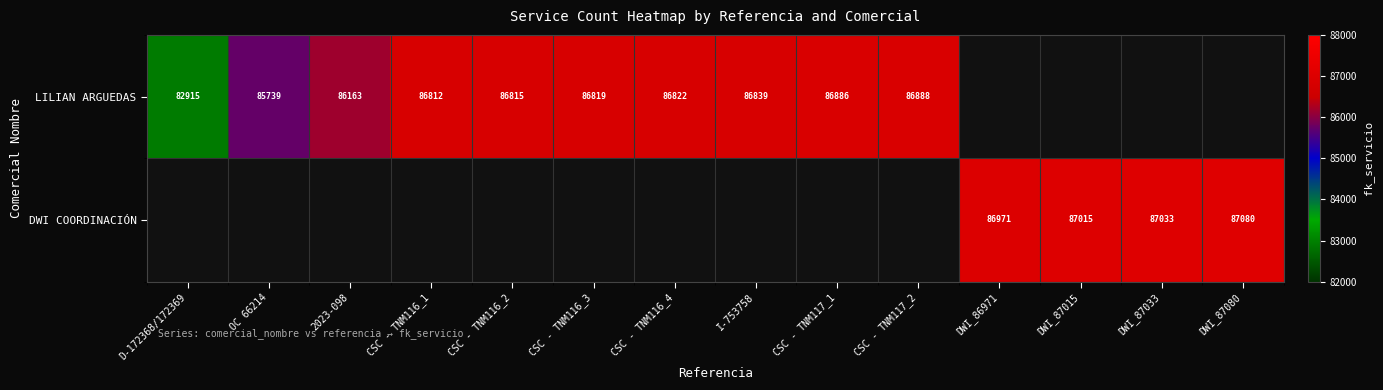

The LILIAN ARGUEDAS series shows 86888 at CSC - TNM117_2. True or false?

True